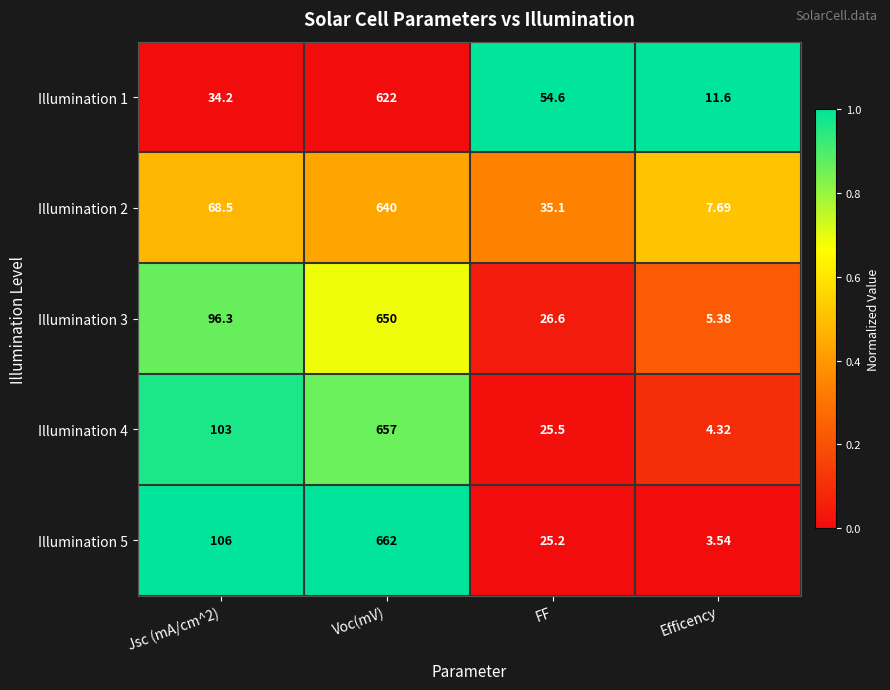

Which category has the lowest value in the Illumination 4 series?

Efficency